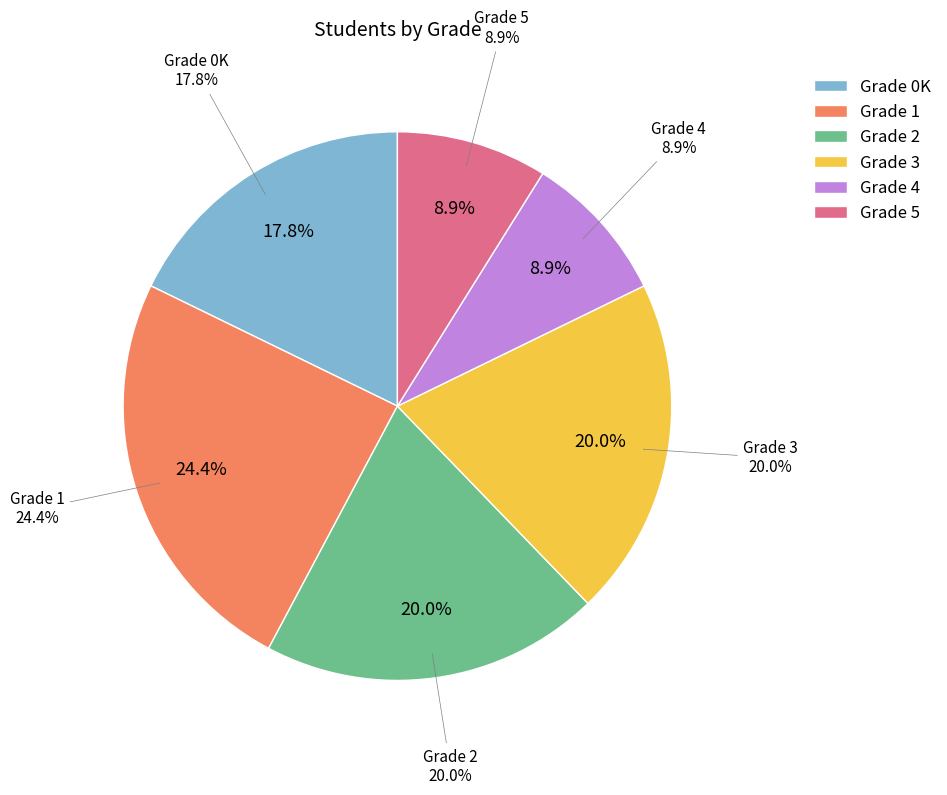

Does any single category account for the majority?

No